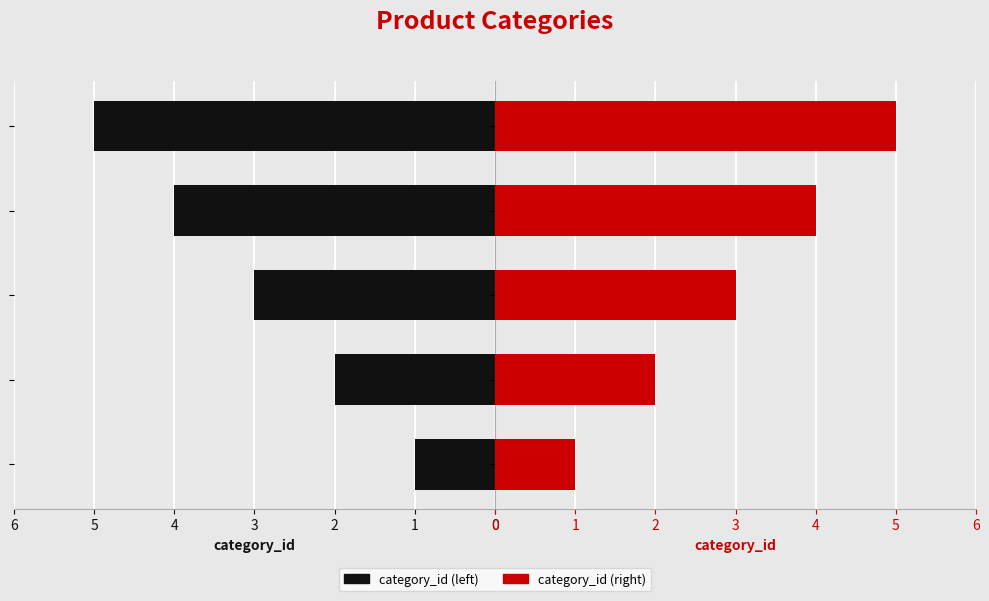

The category_id (right) series shows 4 at Delicatessen. True or false?

True